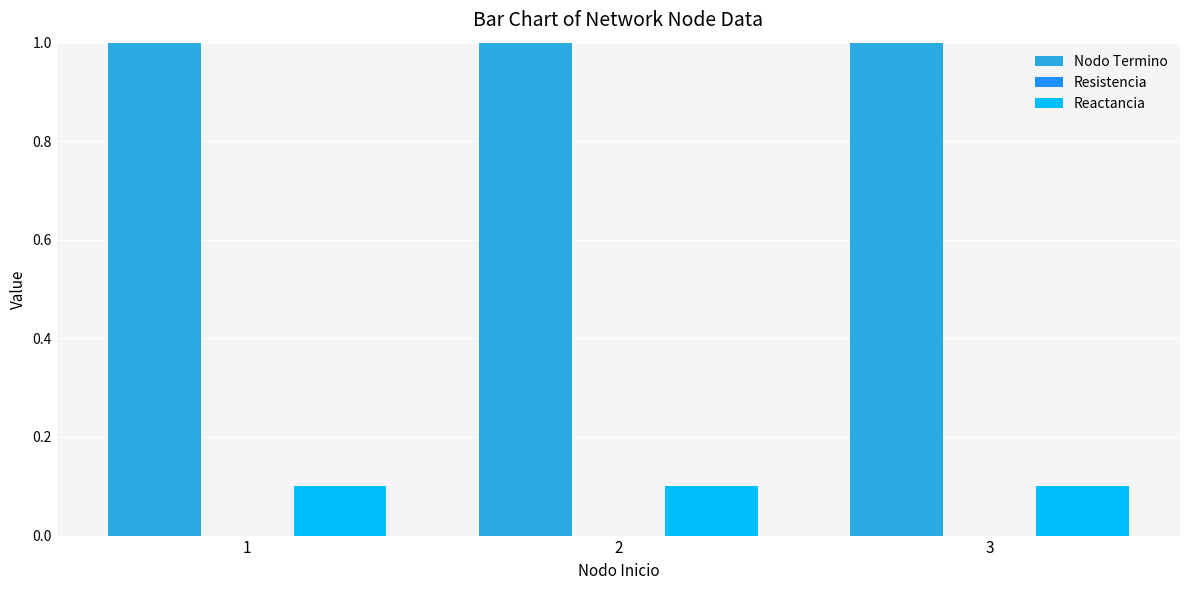

How many data points does each series have?

3